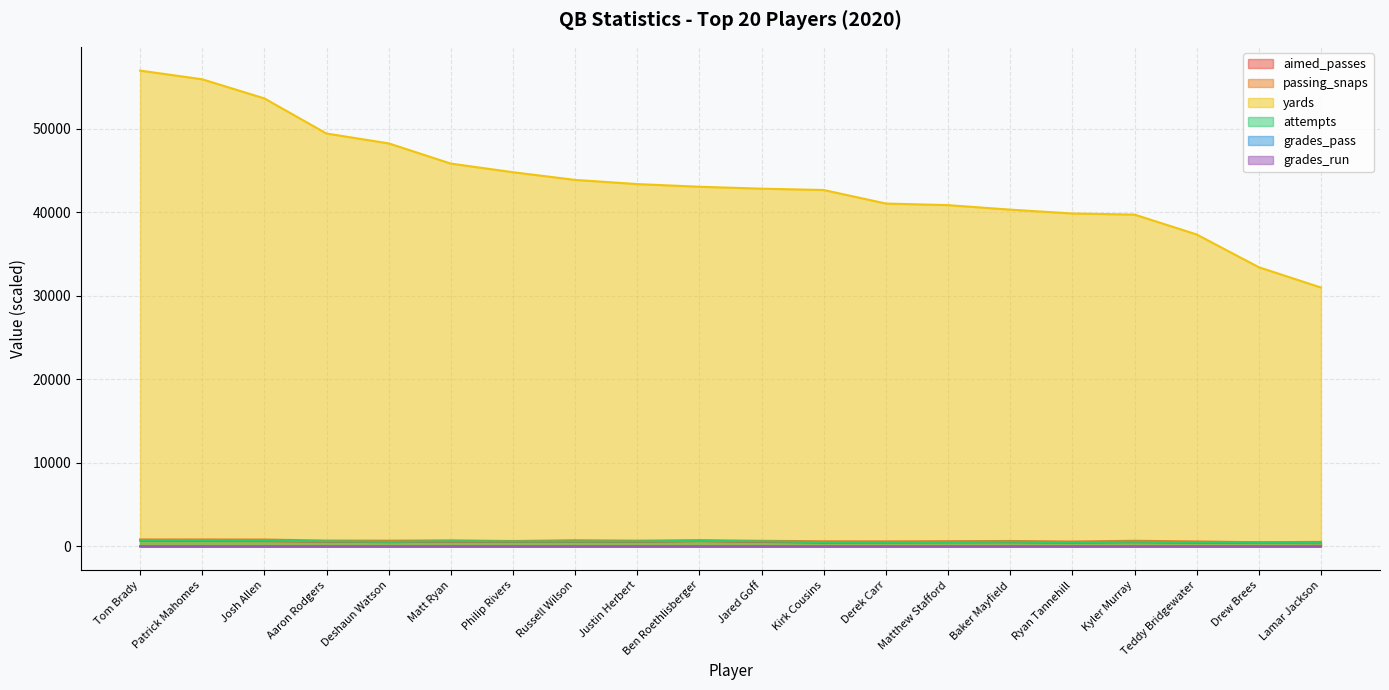

In aimed_passes, how many points are lower than both neighbors (excluding endpoints)?

4